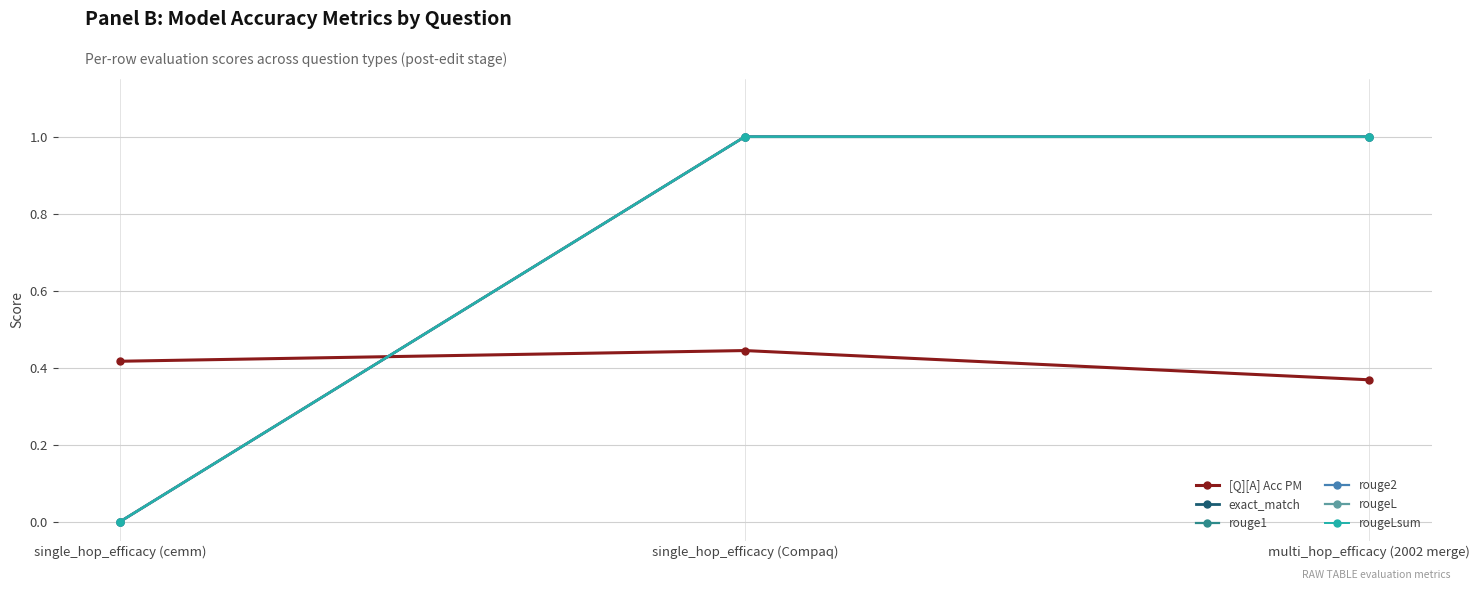

What is the approximate value of rouge1 at single_hop_efficacy (Compaq)?

1.0